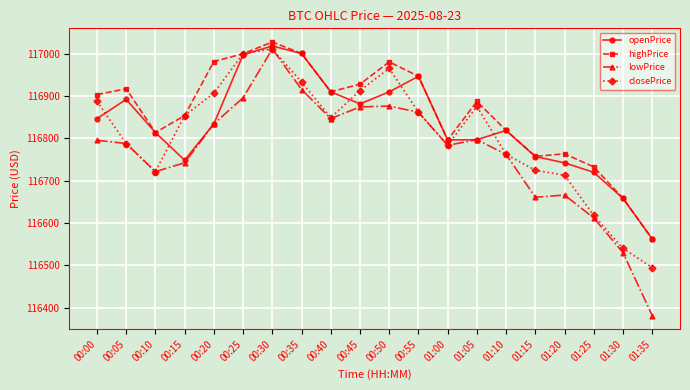

Where is the first local maximum for highPrice?

00:05